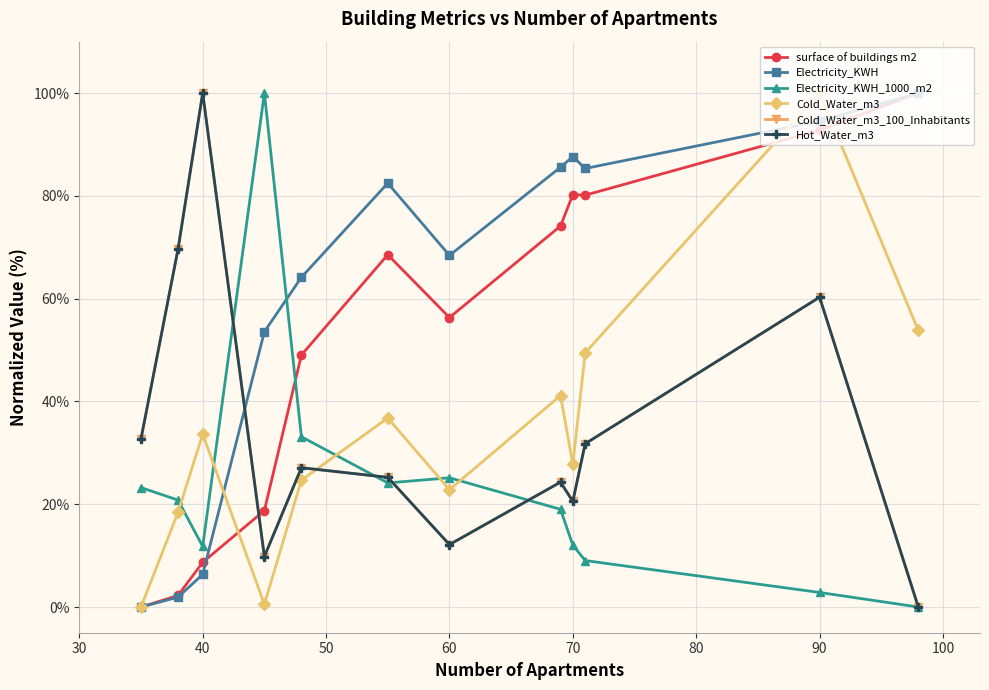

What is the maximum value shown in the chart?

100.0